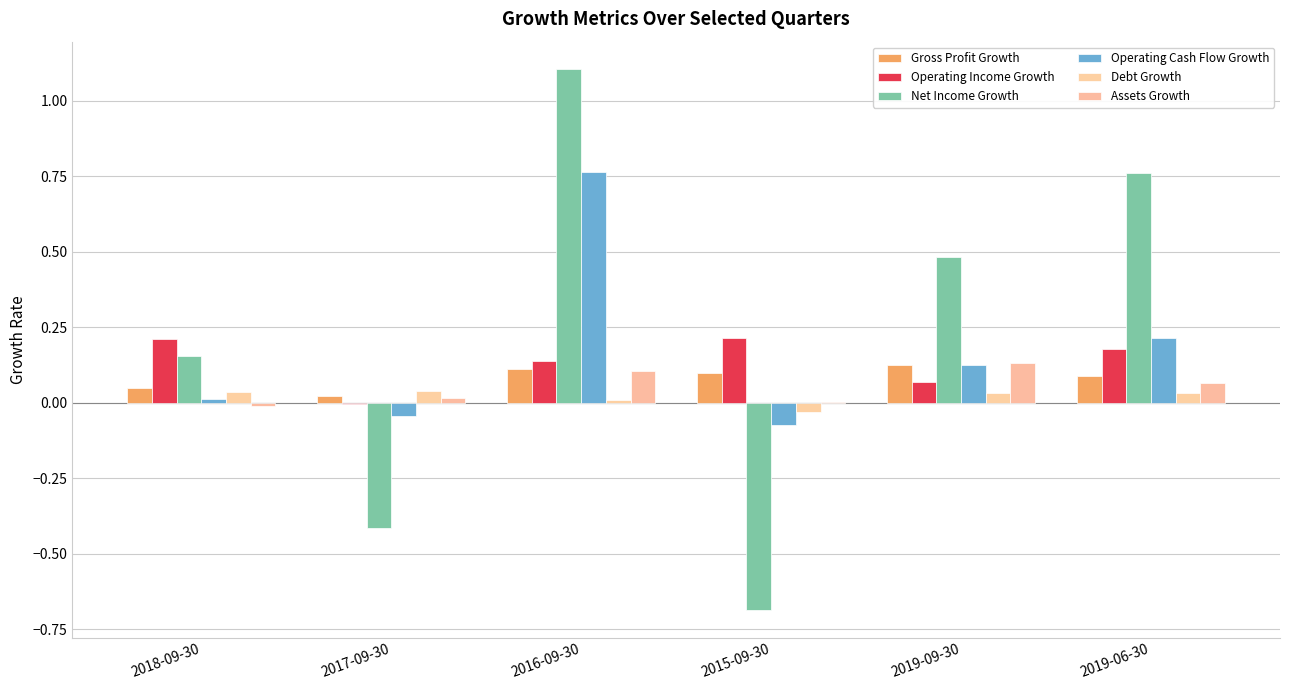

Which series has the largest range (max minus min)?

Net Income Growth